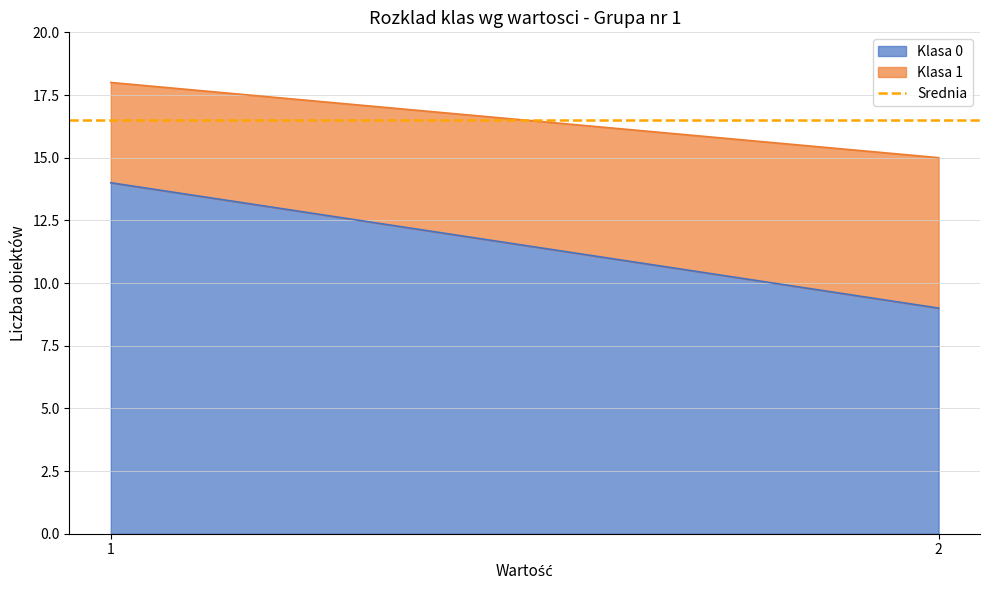

Rank the series at 10 from highest to lowest value.

Klasa 0 count, Klasa 1 count